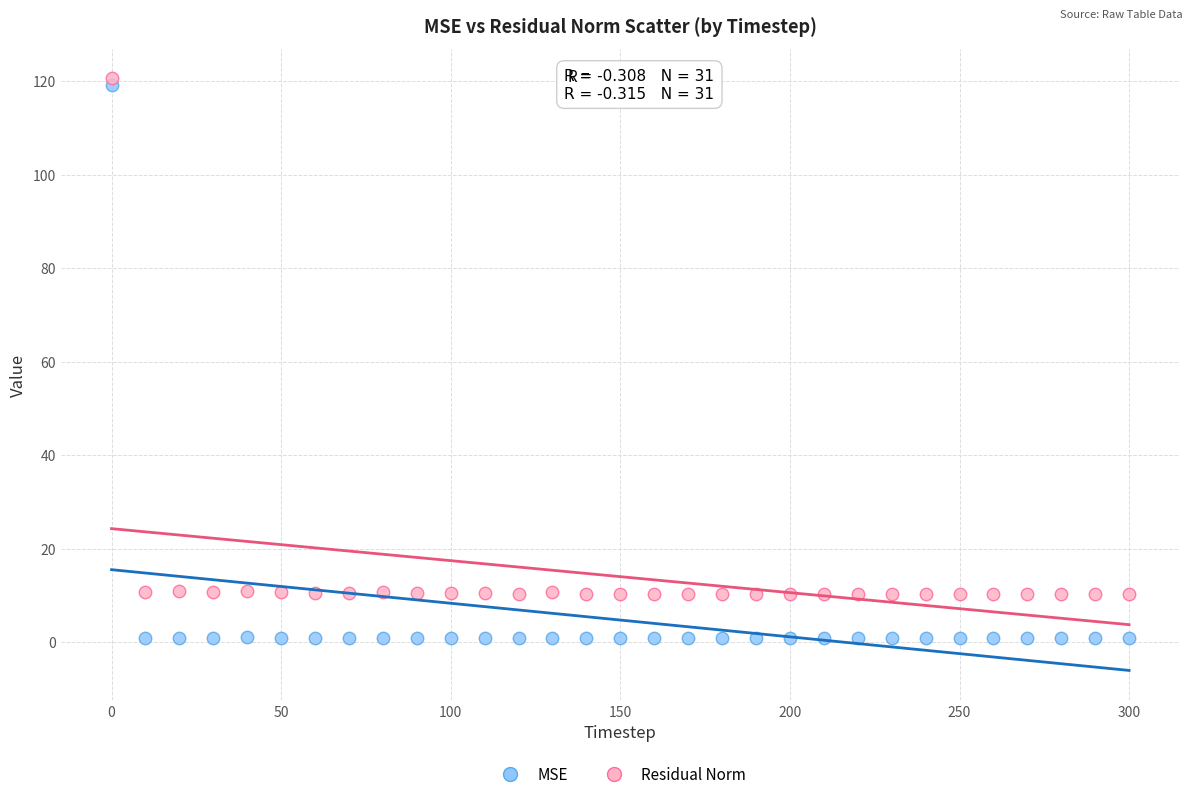

Which series has the largest Y range (max minus min)?

MSE